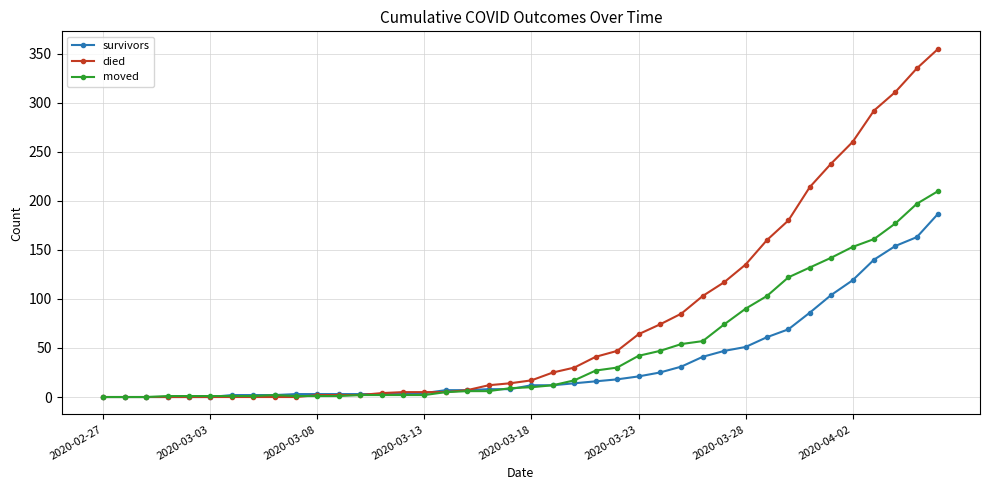

Does the chart display data point markers on the line(s)?

Yes